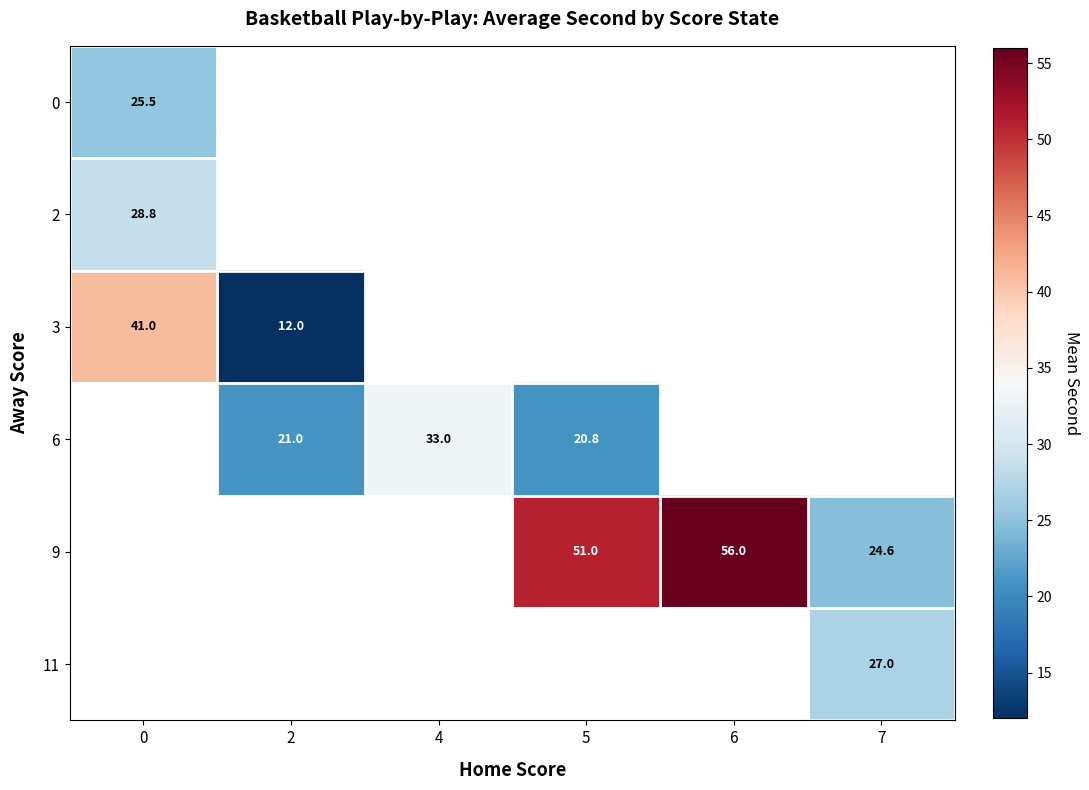

The value of 0 at 0 is 25.5. True or false?

True